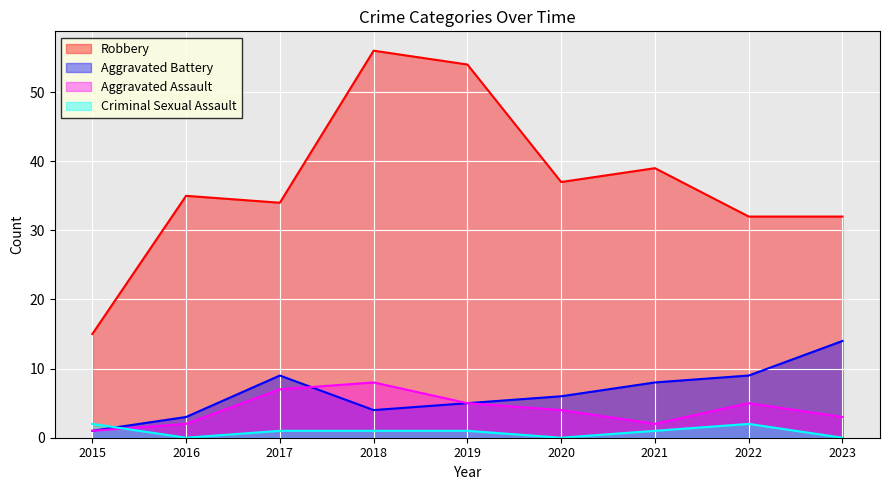

Between 2020 and 2023, which series saw the biggest shift?

Aggravated Battery